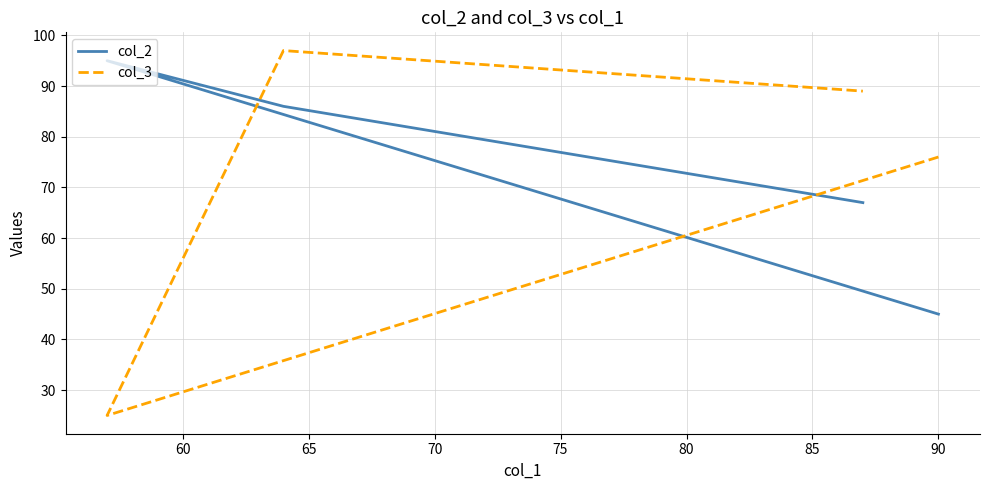

List the series in order of their peak value, lowest first.

col_2, col_3